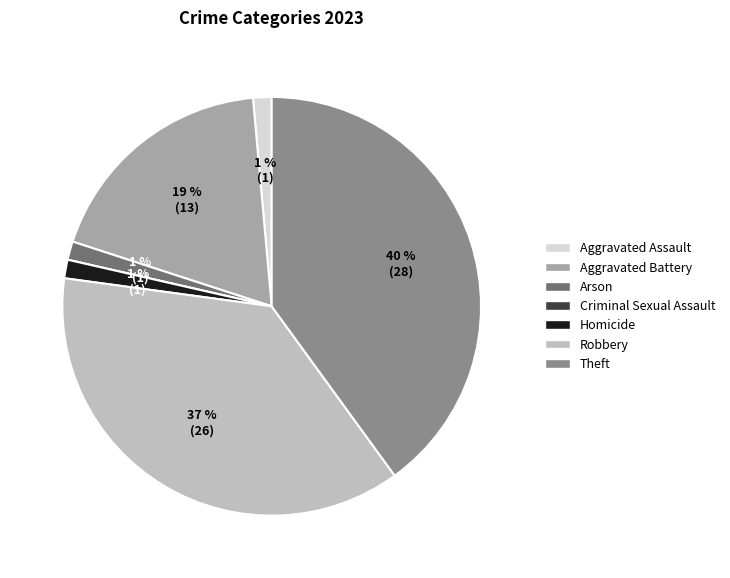

Combined, do Aggravated Assault and Robbery account for over 50%?

No